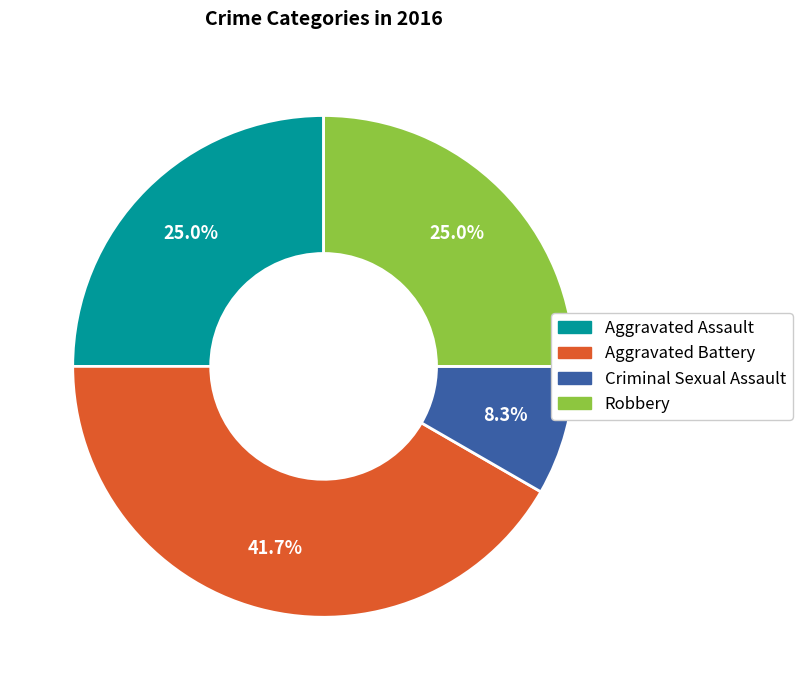

What is the ratio of the value at Robbery to the value at Aggravated Battery?

0.6